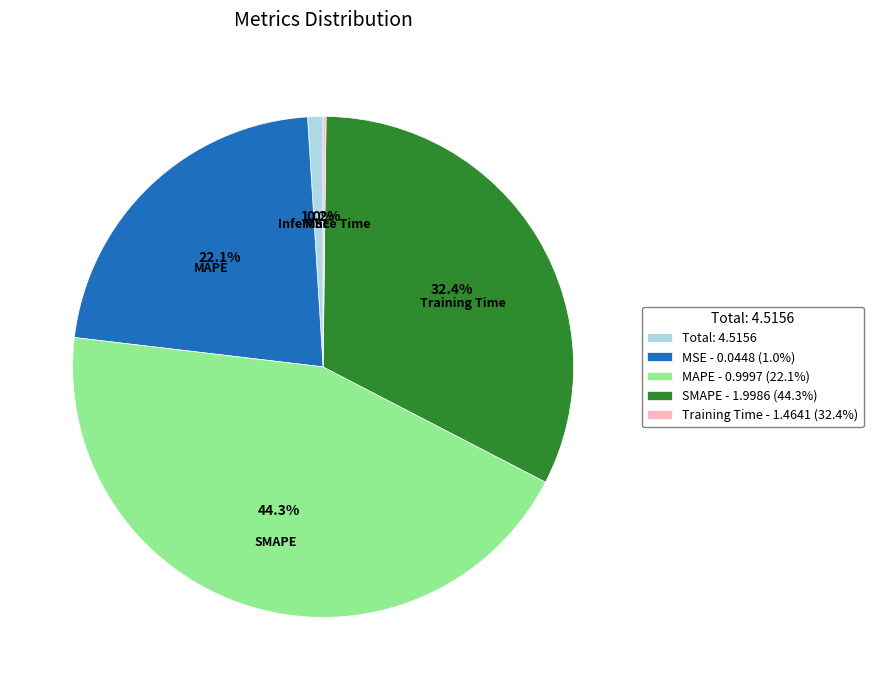

What is the largest slice in the pie chart?

MAPE - 0.9997 (22.1%)